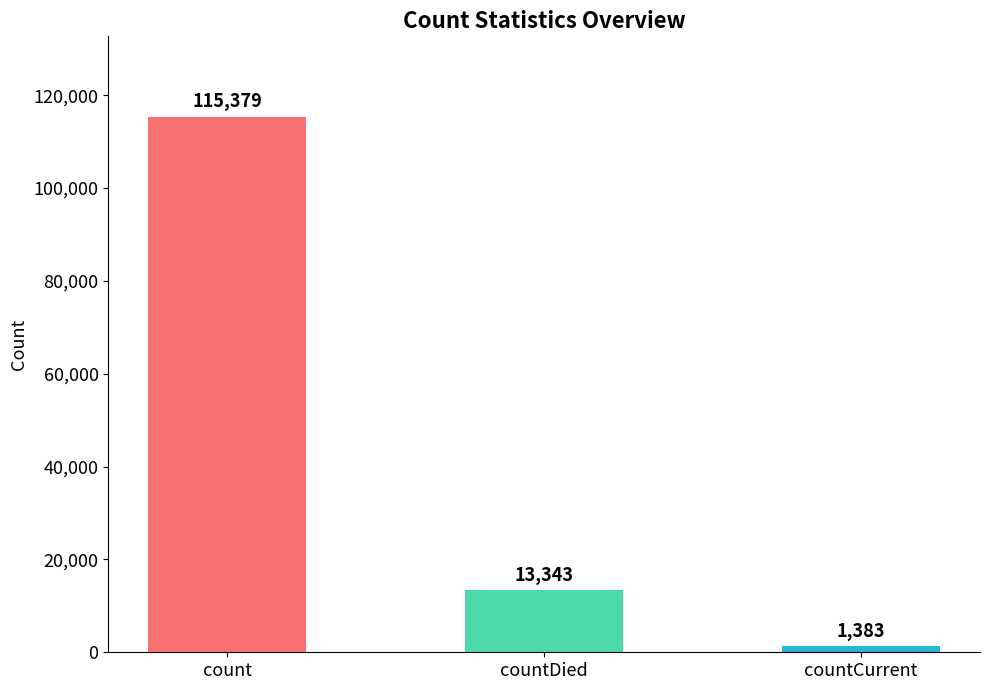

How many series are shown in this chart?

1